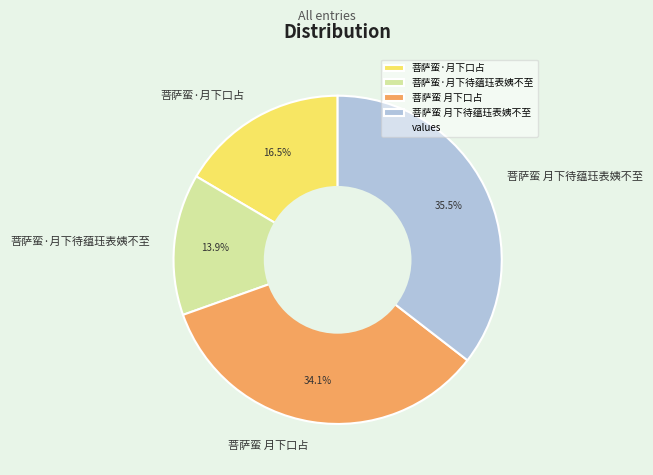

To the nearest percent, what is the difference between the 菩萨蛮 月下口占 and 菩萨蛮·月下口占 slice percentages?

18%